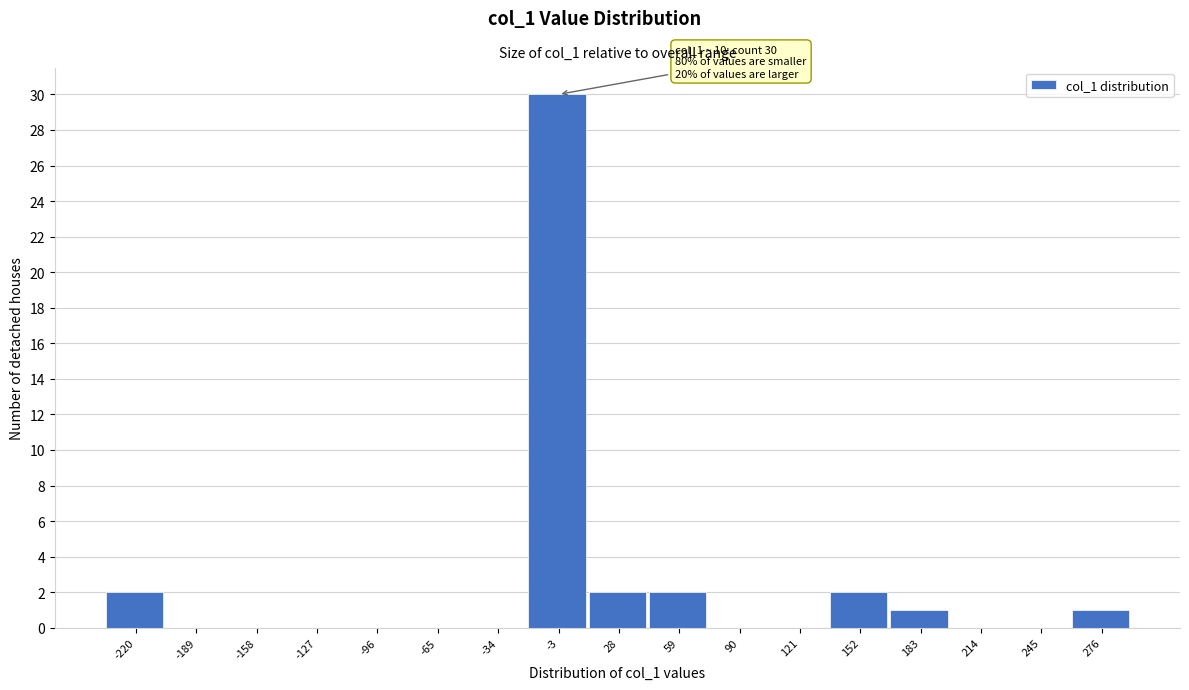

Reading left to right, what are all the values shown in this chart?

-220=2	-189=0	-158=0	-127=0	-96=0	-65=0	-34=0	-3=30	28=2	59=2	90=0	121=0	152=2	183=1	214=0	245=0	276=1